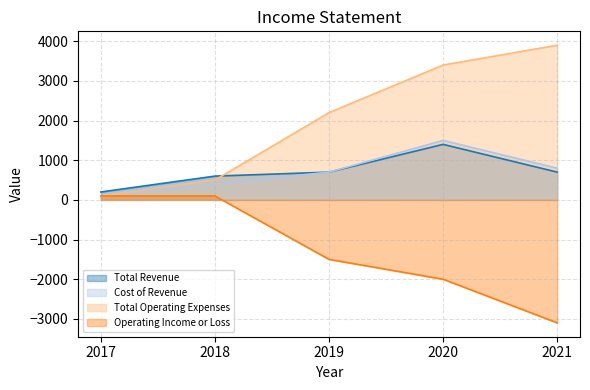

What is the lowest value of the Total Revenue series?

200